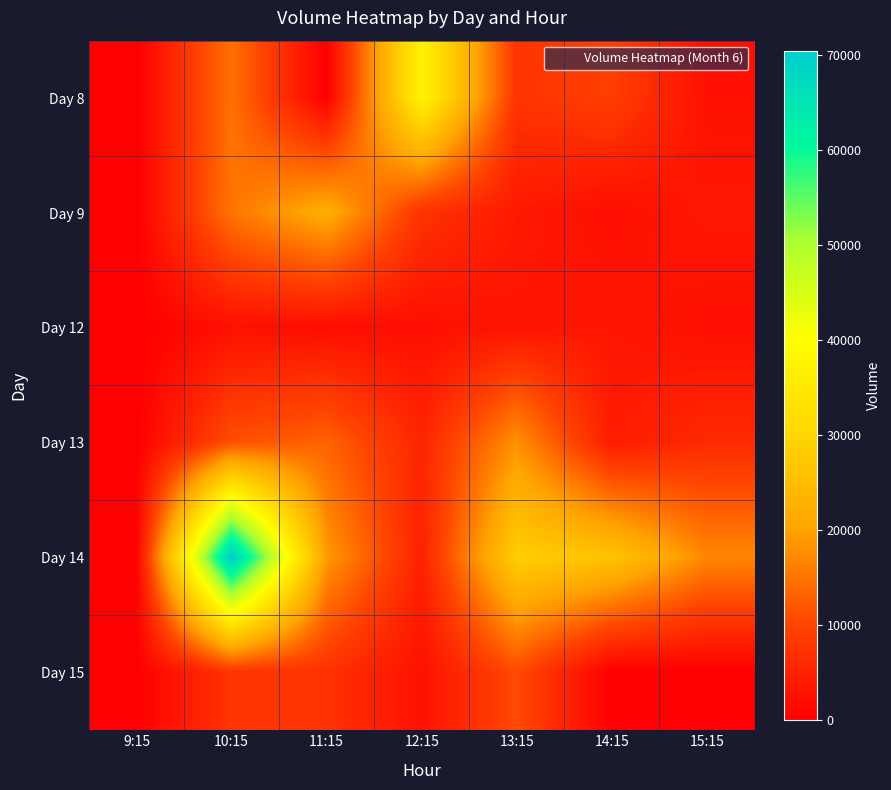

Which category has the lowest value across all series?

9:15